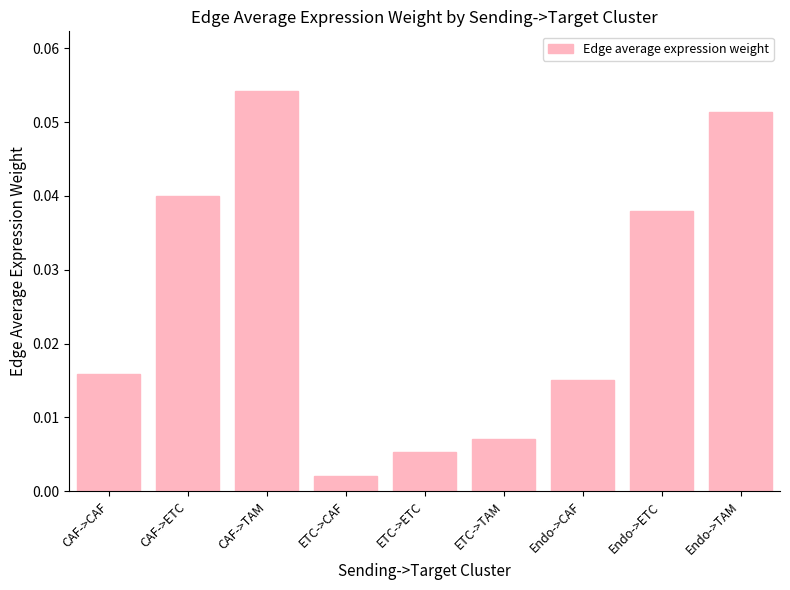

Rank the categories by value from highest to lowest.

CAF->TAM, Endo->TAM, CAF->ETC, Endo->ETC, CAF->CAF, Endo->CAF, ETC->TAM, ETC->ETC, ETC->CAF